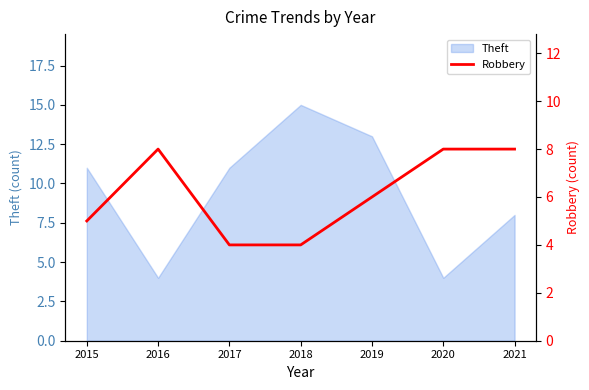

Is it true that the value at 2018 is 1?

False